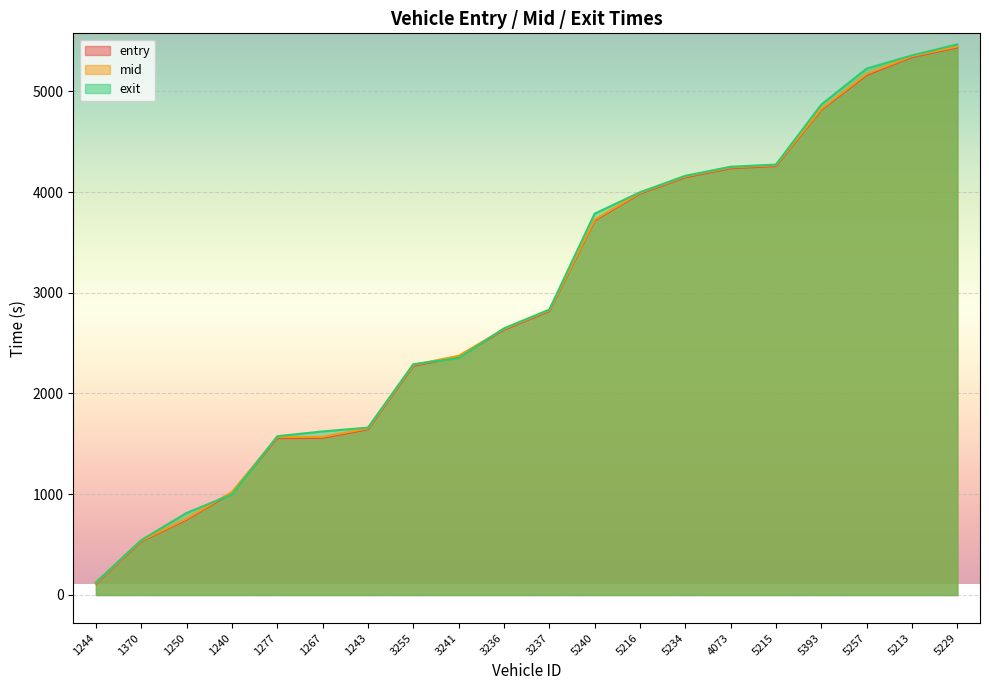

Reading left to right, extract all data points from this chart.

entry: 112.3	532.0	748.8	1014.2	1557.5	1559.3	1645.4	2274.5	2365.6	2632.7	2818.6	3717.6	3984.1	4146.4	4235.9	4257.9	4817.0	5161.6	5339.2	5435.1
mid: 119.4	539.0	757.5	1022.2	1567.3	1569.2	1653.6	2283.4	2374.1	2640.2	2826.1	3726.4	3991.6	4154.5	4244.4	4266.2	4826.4	5173.1	5348.4	5444.2
exit: 124.9	544.6	814.6	998.4	1575.9	1623.7	1661.2	2291.0	2351.7	2646.1	2832.8	3785.0	3997.4	4161.0	4250.9	4272.8	4868.2	5225.2	5356.4	5465.8